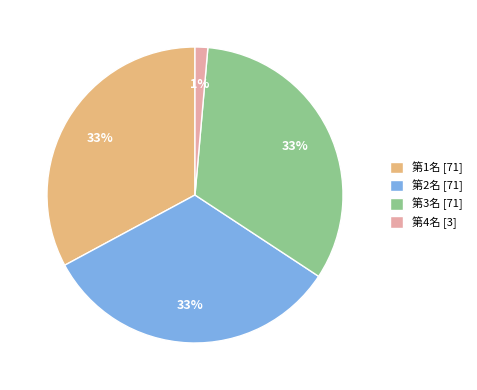

Does 第1名 represent more than half of the total?

No